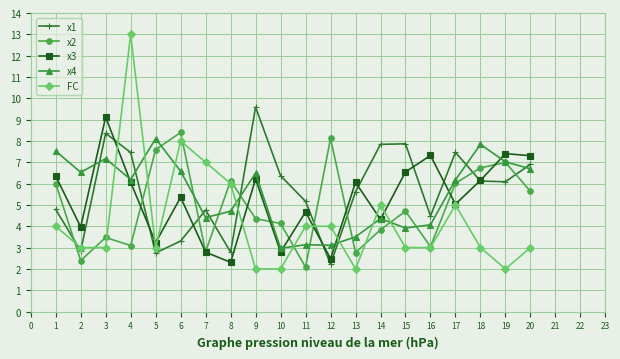

How many interior local valleys does the x2 series have?

6